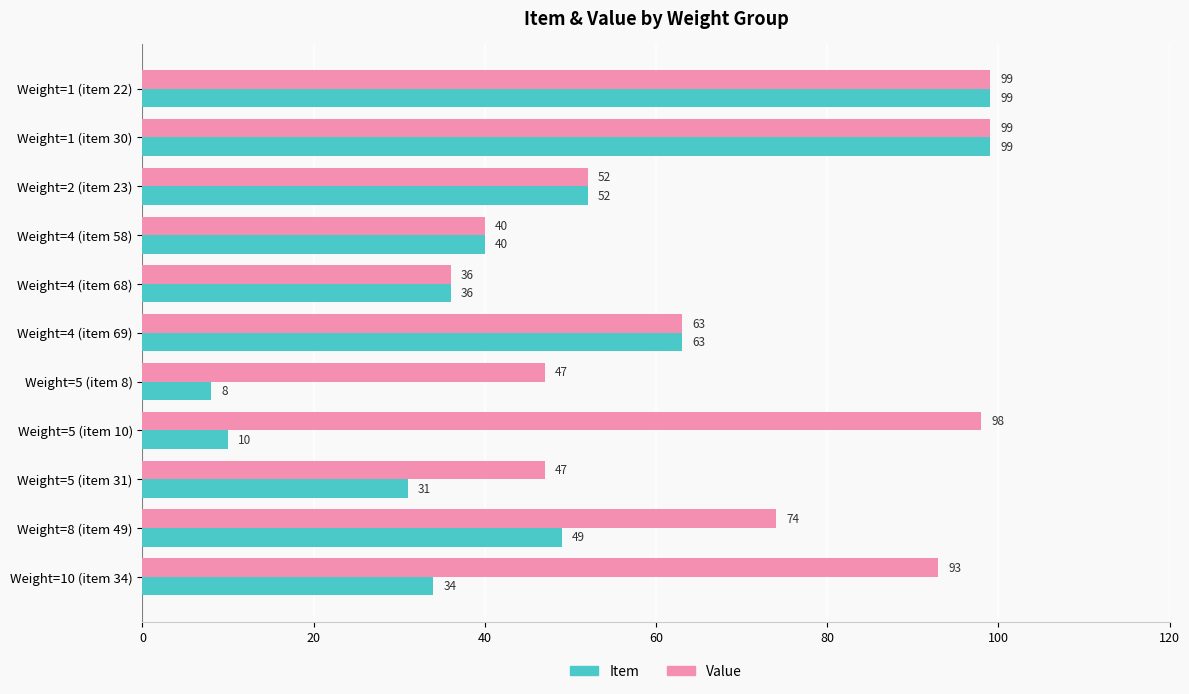

Rank the series at Weight=5 (item 8) from highest to lowest value.

Value, Item